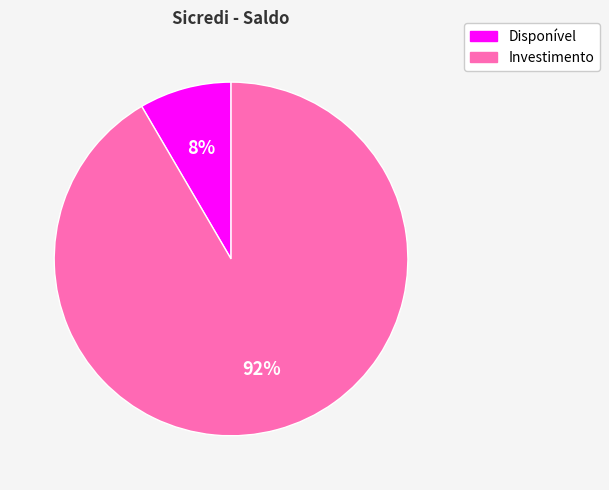

To the nearest percent, what portion does Investimento represent?

92%